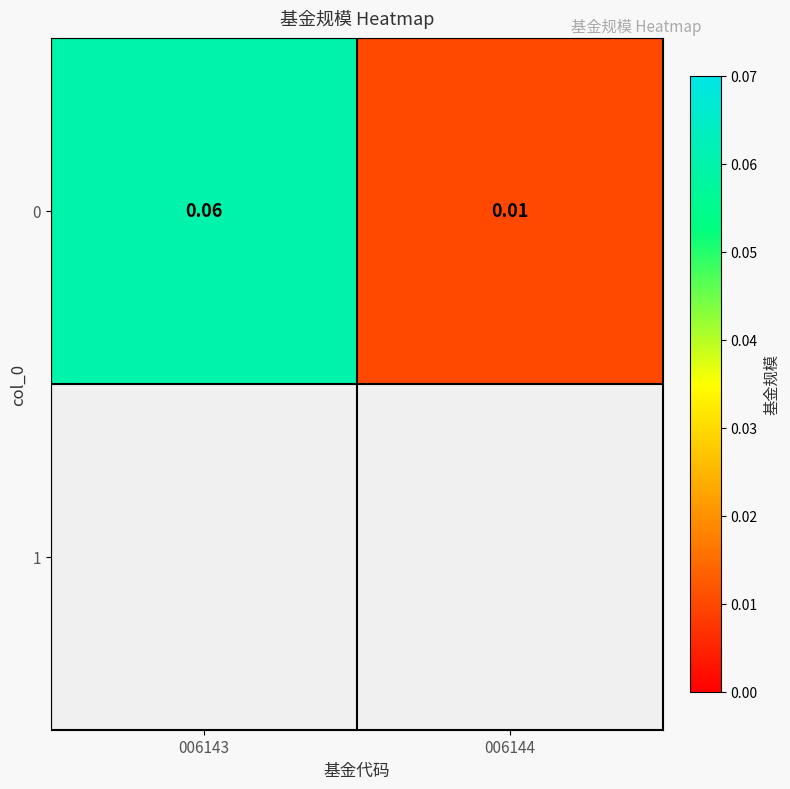

True or false: the data shows 0.1 at 006143.

True